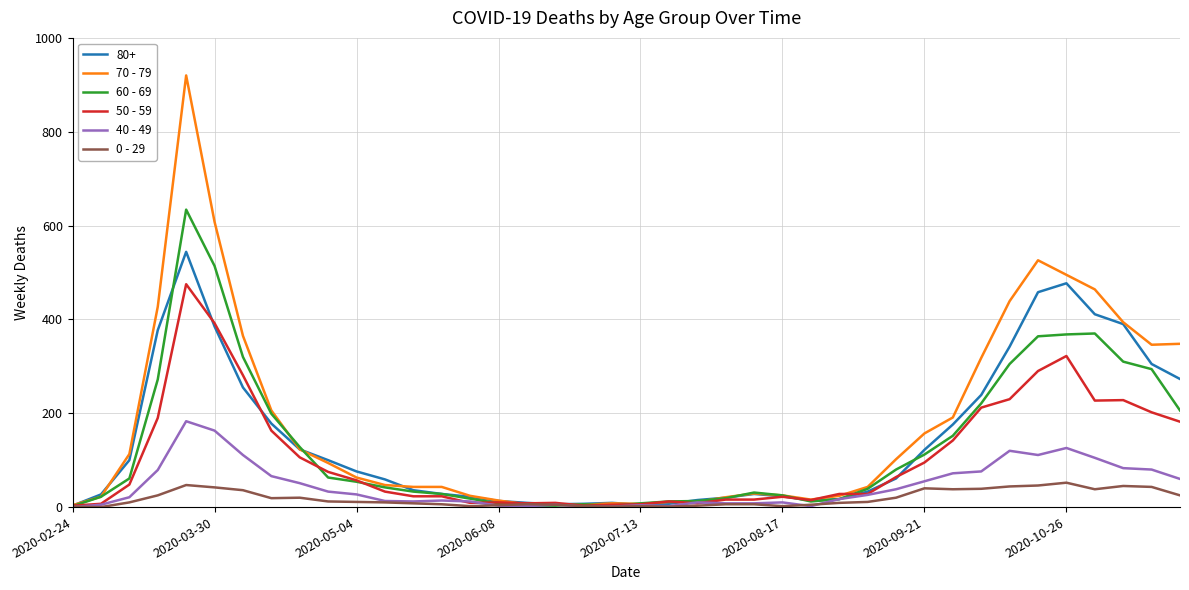

Does the chart display data point markers on the line(s)?

No